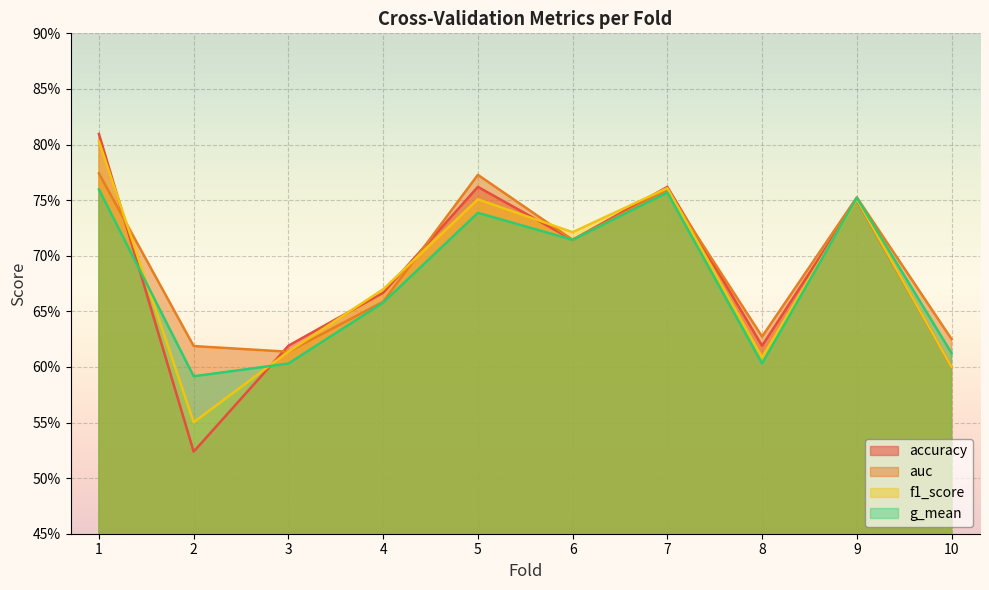

Which series changed the most between 4 and 8?

f1_score